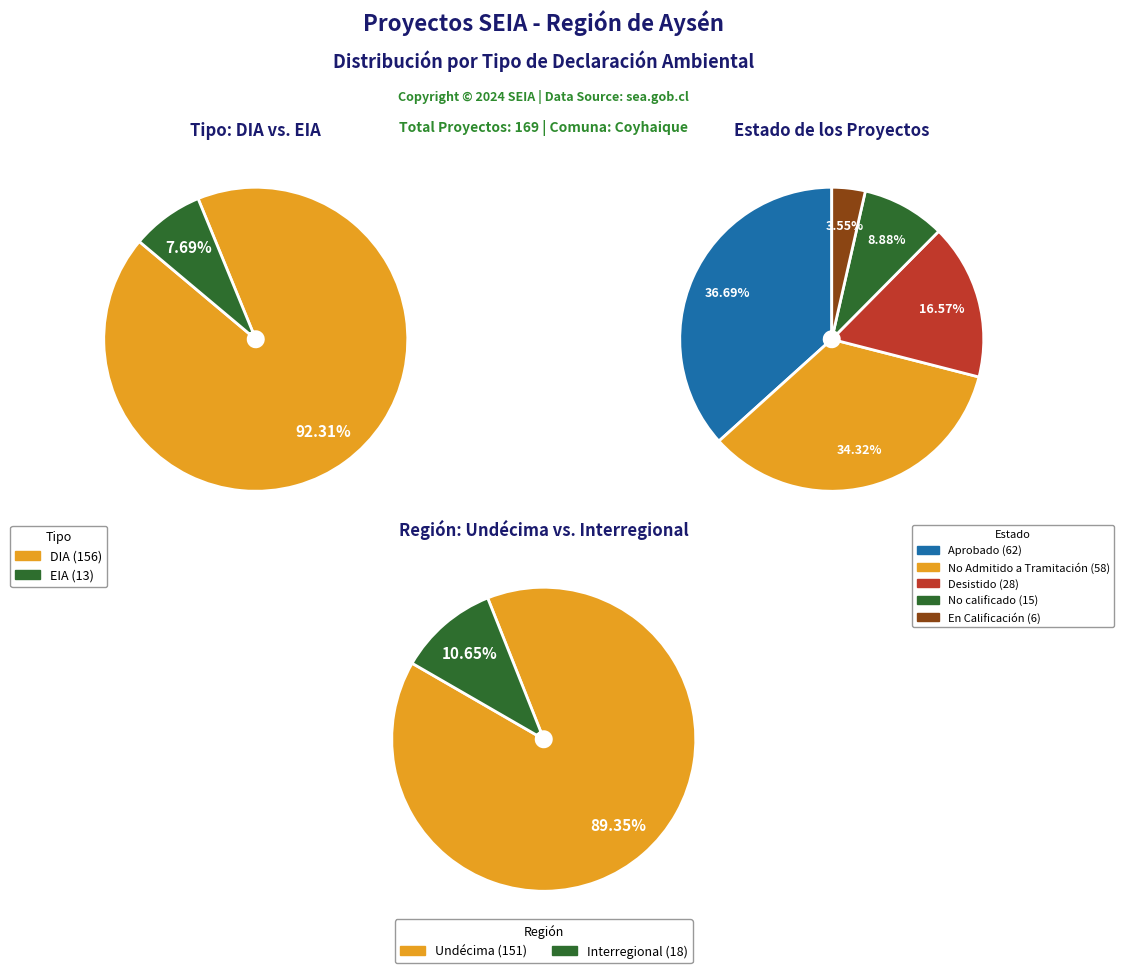

To the nearest percent, what is the difference between the DIA and EIA slice percentages?

85%